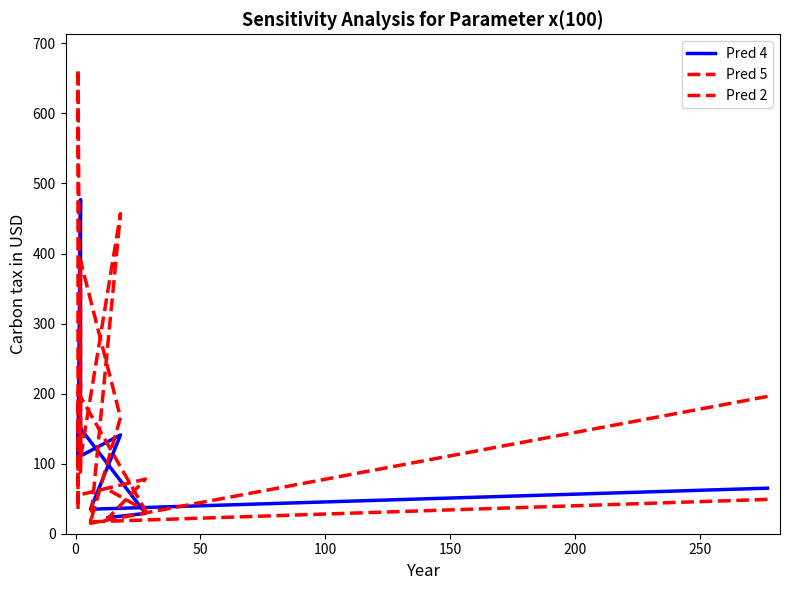

Is the value of Pred 5 at 100 greater than the value of Pred 4 at 300?

Yes